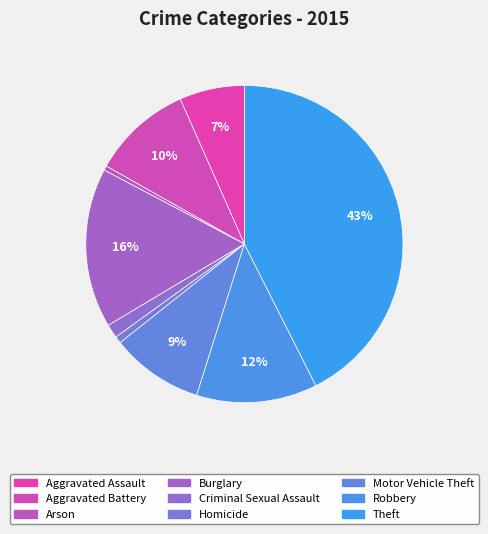

To the nearest percent, what is the difference between the largest and smallest slice percentages?

42%